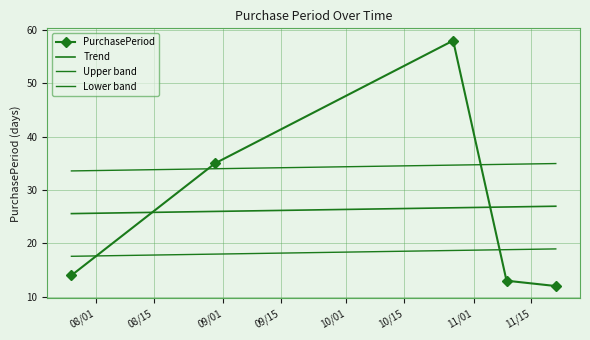

Where does the Upper band series first go above 34?

09/01